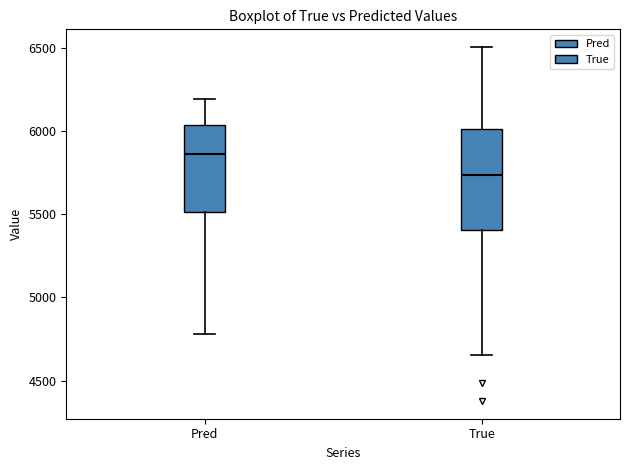

Which box's median line is the lowest?

True